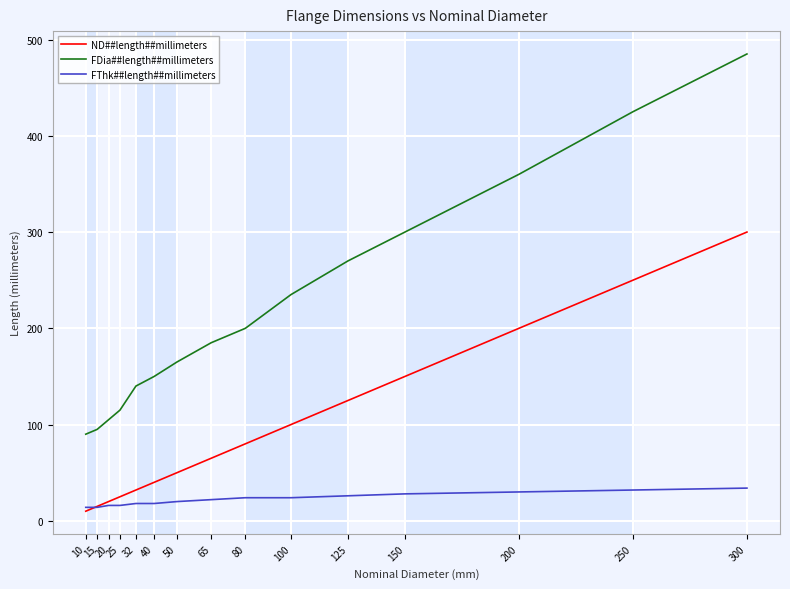

Is this an area chart (filled region under the line)?

No